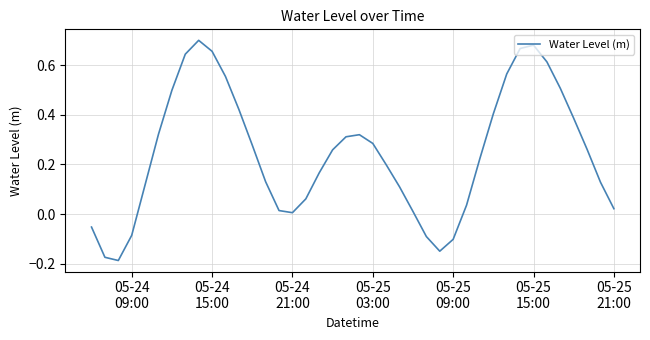

What is the difference between the maximum and minimum values?

0.9